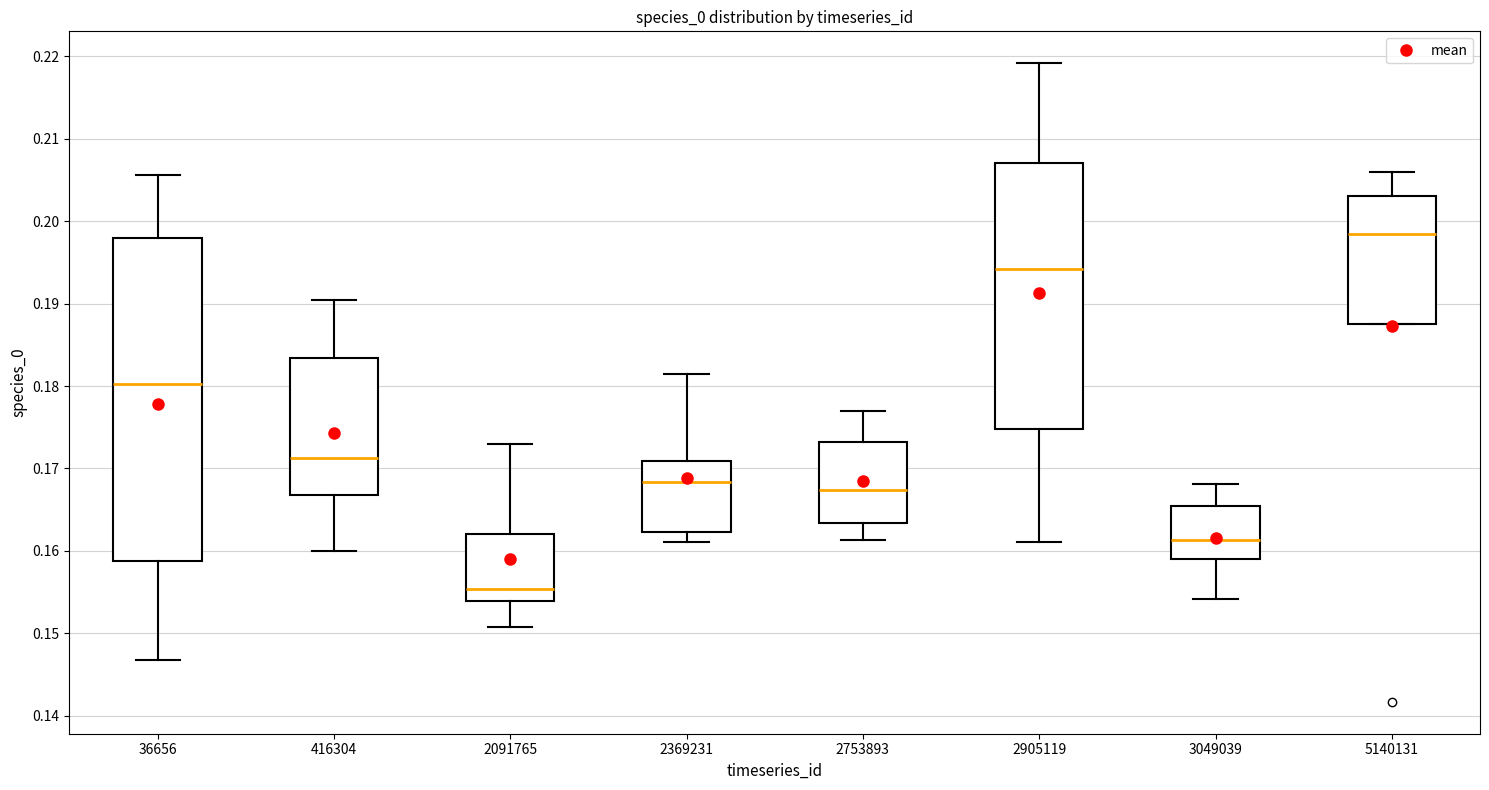

Comparing the boxes themselves (not the whiskers), which one is the tallest?

36656